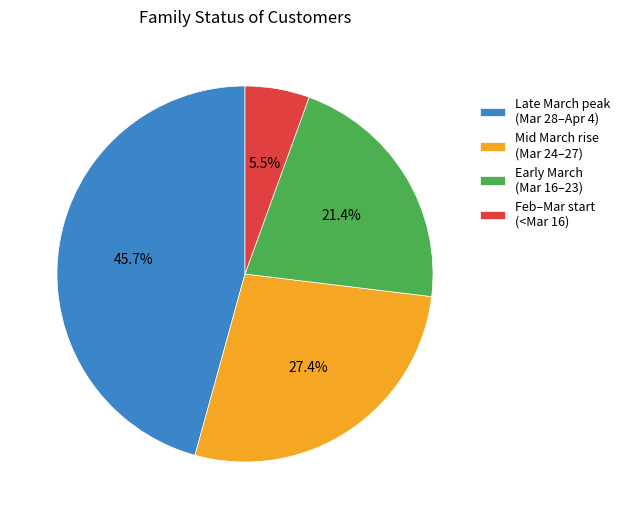

Which category has the biggest portion of the pie?

Late March peak (Mar 28–Apr 4)